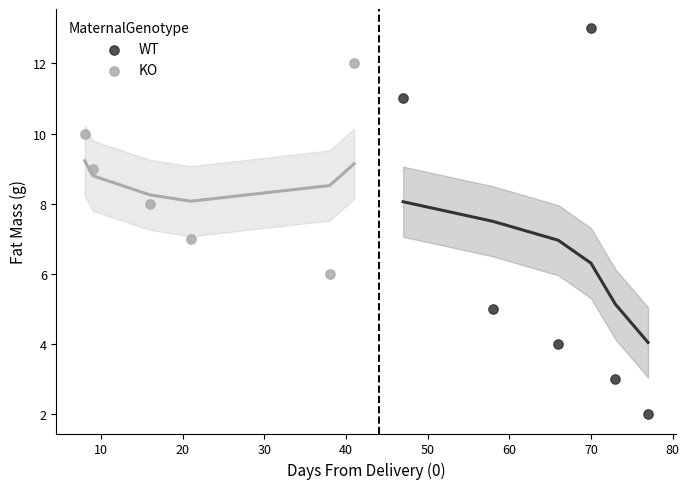

Which series contains the highest Y value?

WT